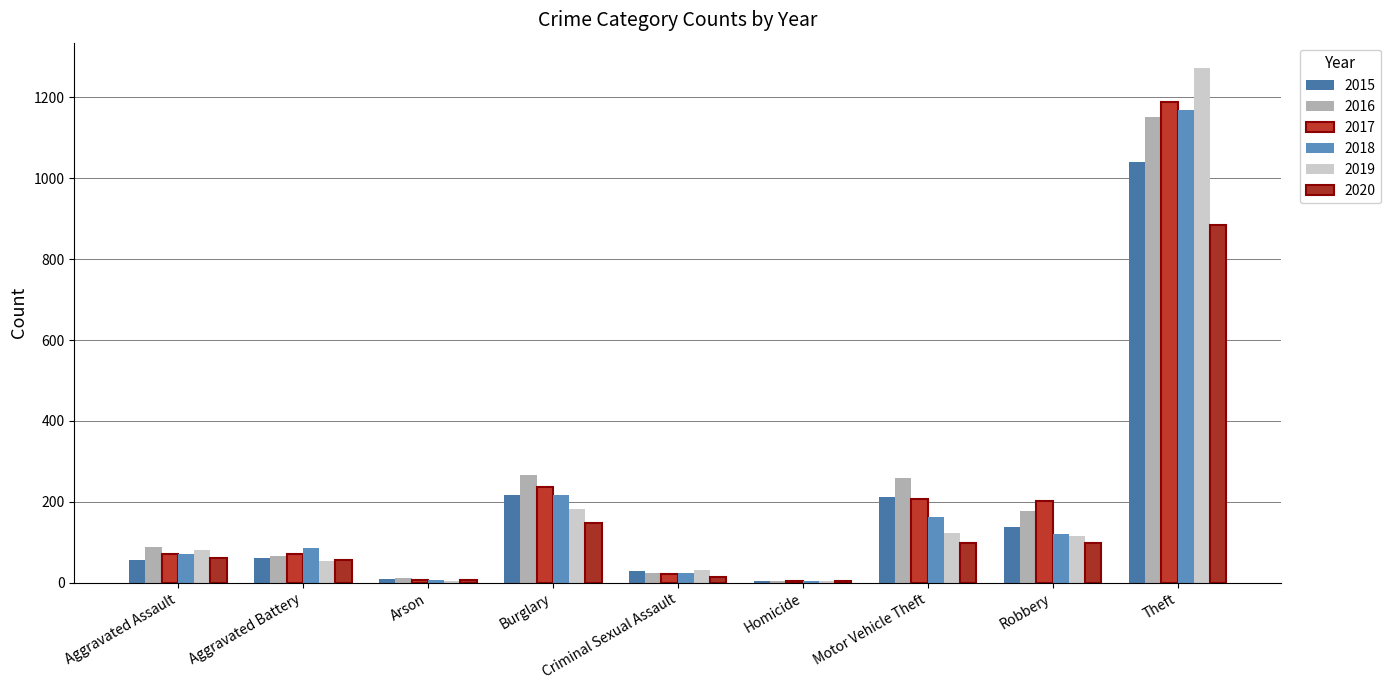

Reading right to left, transcribe all the data shown in this chart.

2015: Theft=1041	Robbery=139	Motor Vehicle Theft=212	Homicide=5	Criminal Sexual Assault=29	Burglary=216	Arson=10	Aggravated Battery=60	Aggravated Assault=56
2016: Theft=1151	Robbery=178	Motor Vehicle Theft=259	Homicide=4	Criminal Sexual Assault=25	Burglary=266	Arson=12	Aggravated Battery=66	Aggravated Assault=88
2017: Theft=1188	Robbery=202	Motor Vehicle Theft=208	Homicide=4	Criminal Sexual Assault=22	Burglary=237	Arson=7	Aggravated Battery=71	Aggravated Assault=72
2018: Theft=1170	Robbery=121	Motor Vehicle Theft=163	Homicide=4	Criminal Sexual Assault=24	Burglary=218	Arson=7	Aggravated Battery=86	Aggravated Assault=72
2019: Theft=1272	Robbery=116	Motor Vehicle Theft=123	Homicide=4	Criminal Sexual Assault=31	Burglary=182	Arson=5	Aggravated Battery=53	Aggravated Assault=80
2020: Theft=884	Robbery=97	Motor Vehicle Theft=99	Homicide=5	Criminal Sexual Assault=15	Burglary=148	Arson=7	Aggravated Battery=57	Aggravated Assault=62